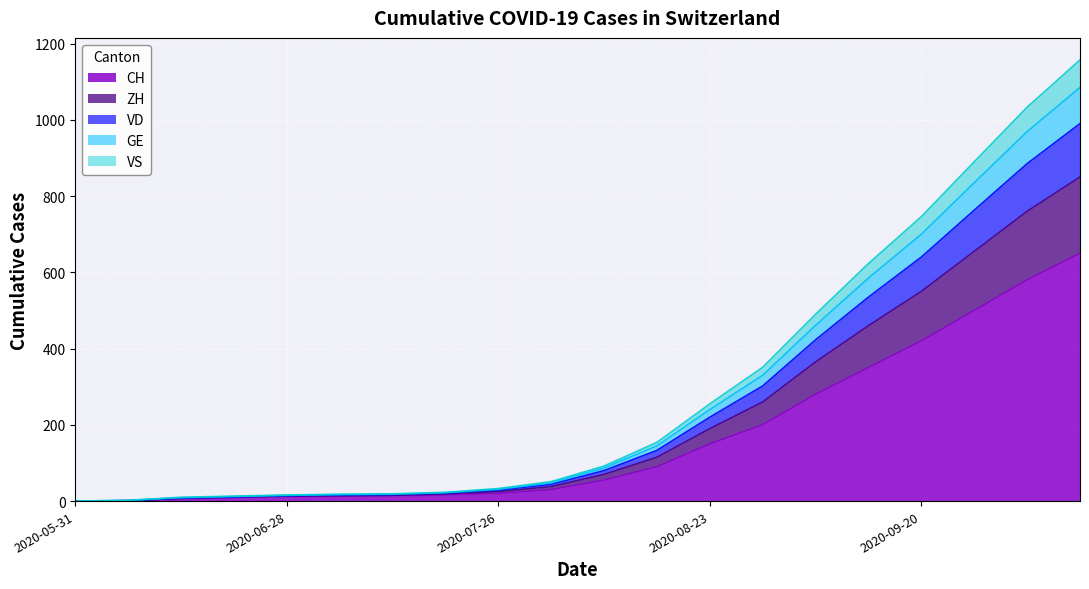

Is the value of VS at 2020-10-04 greater than the value of VD at 2020-10-04?

No